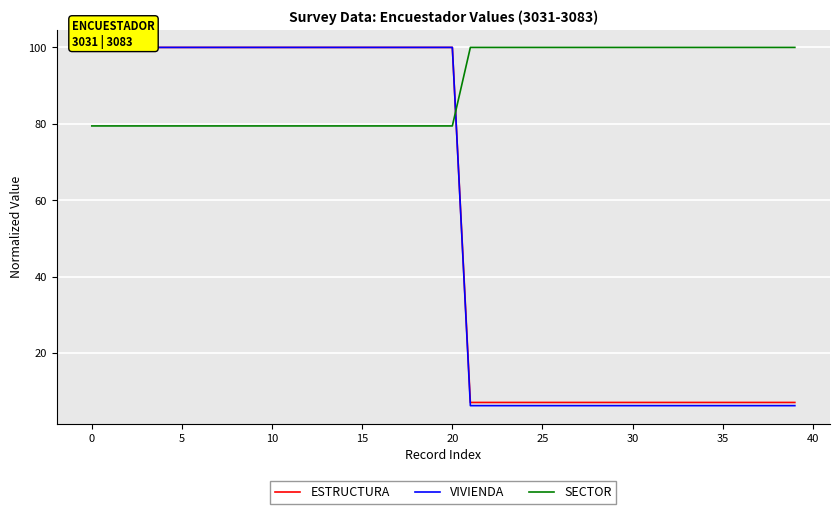

The VIVIENDA series shows 100.0 at 12. True or false?

True